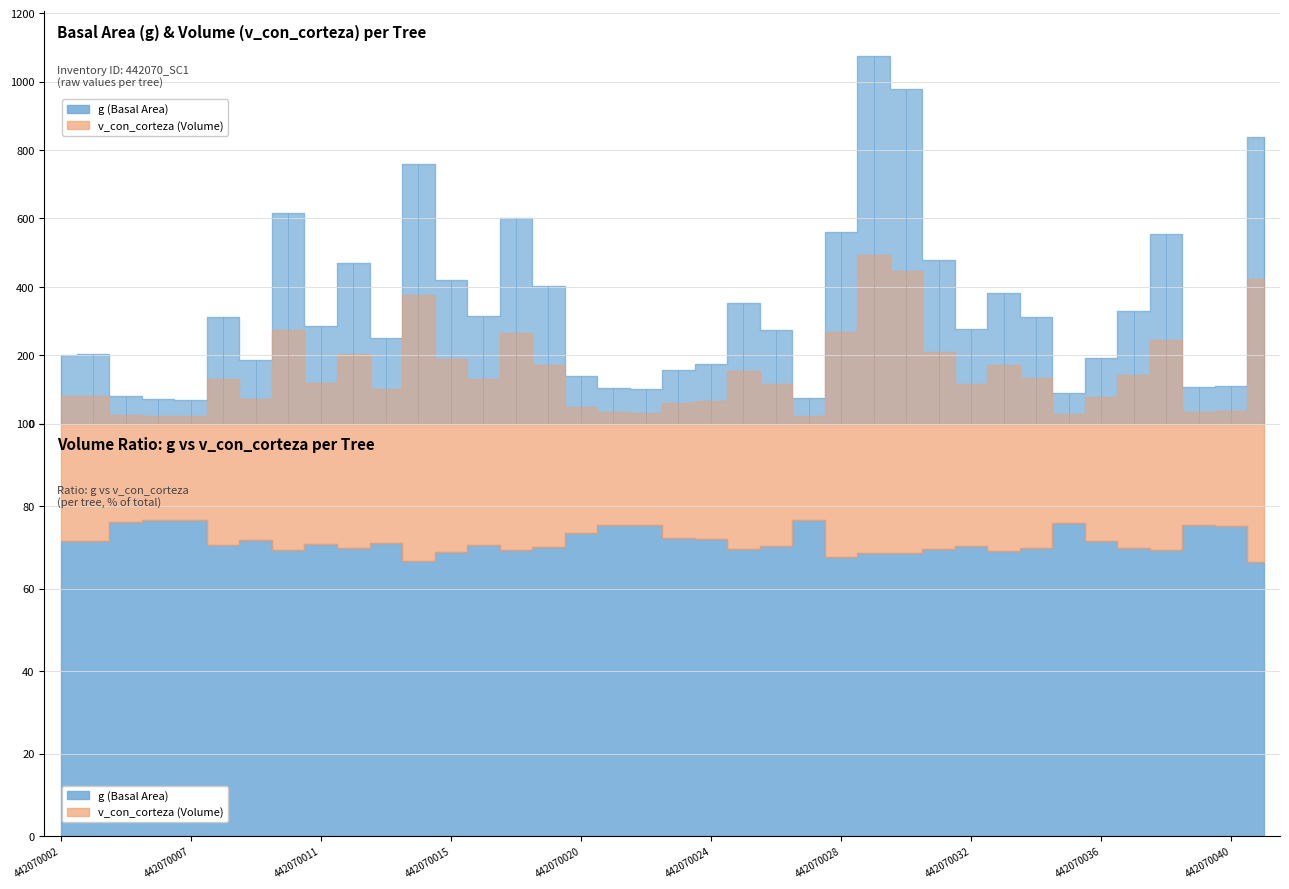

What is the total value across all series at 442070031?

686.0